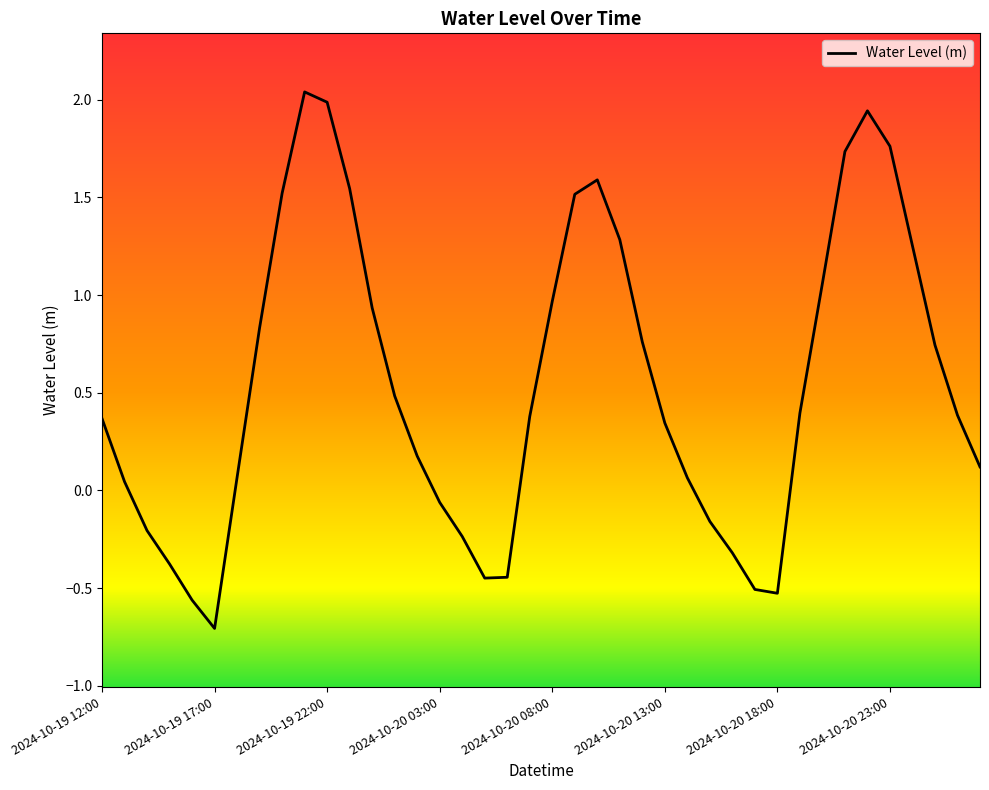

What is the minimum value shown in the chart?

-0.7